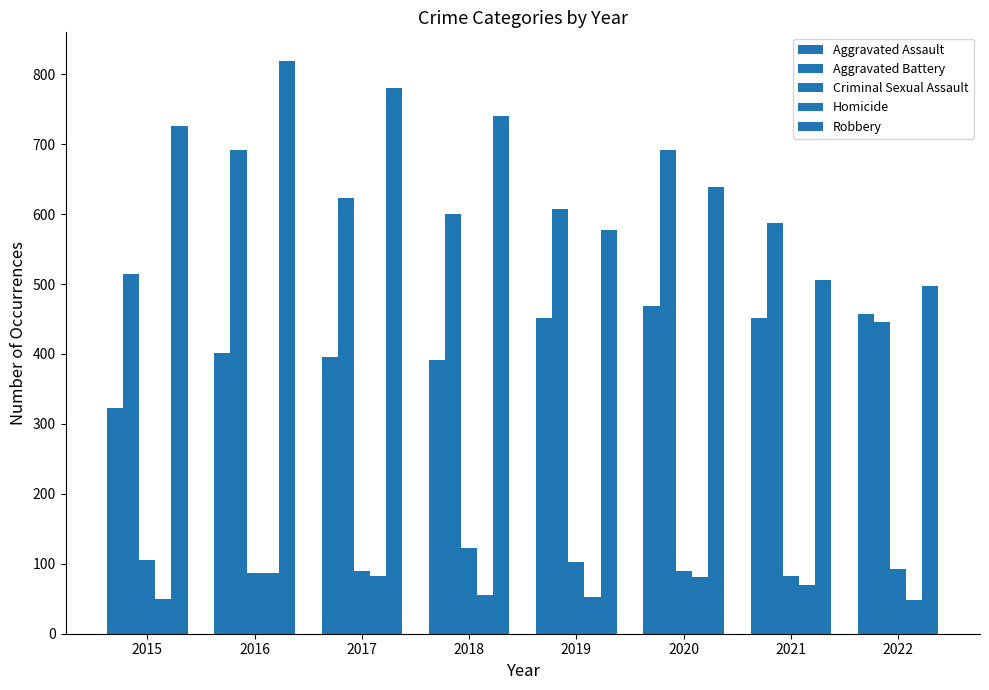

At how many categories does at least one series exceed 163?

8